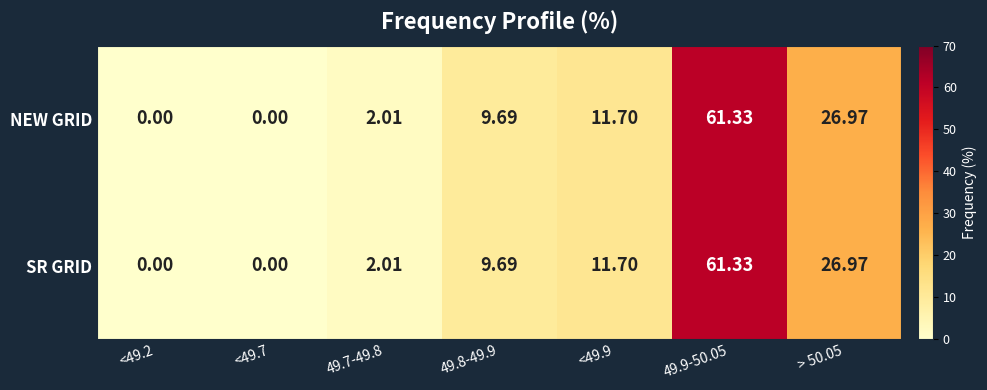

Is the value of NEW GRID at 49.7-49.8 greater than the value of SR GRID at 49.9-50.05?

No